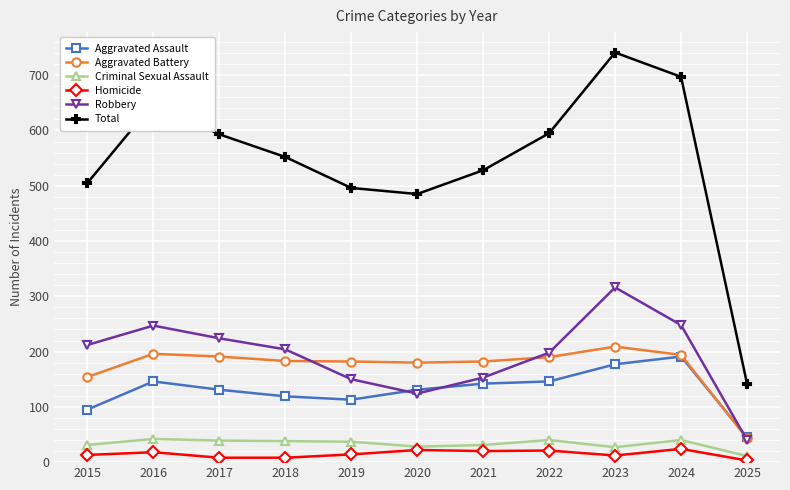

True or false: Aggravated Battery and Homicide cross at least once.

False